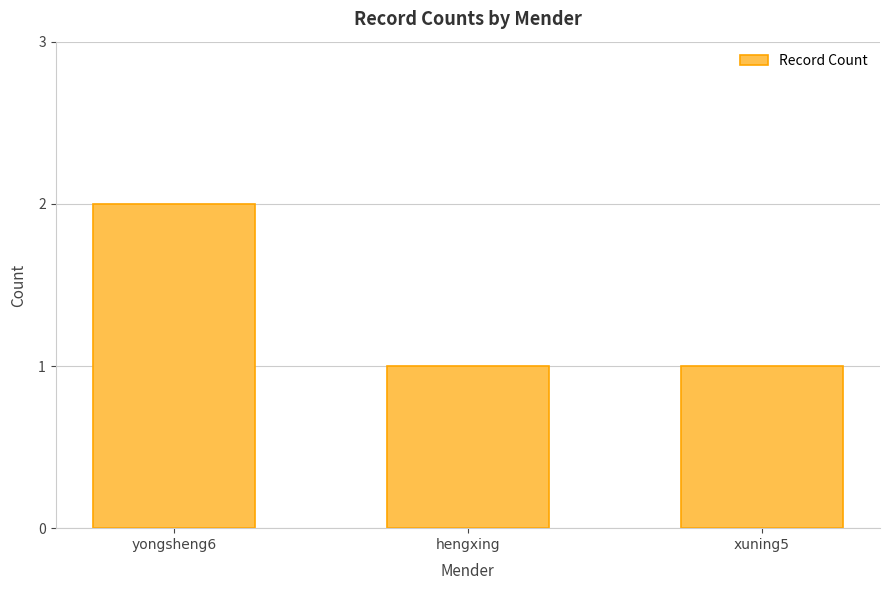

Reading right to left, transcribe all the data shown in this chart.

xuning5=1	hengxing=1	yongsheng6=2